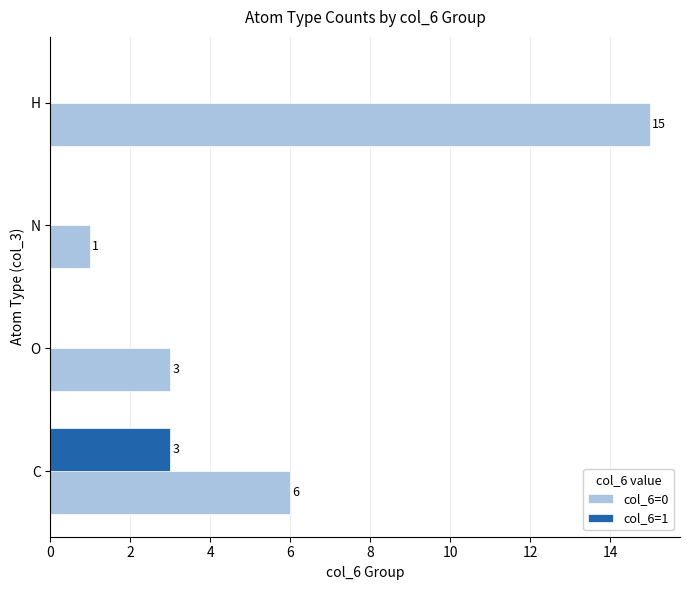

What is the sum of the col_6=0 values at H and C?

21